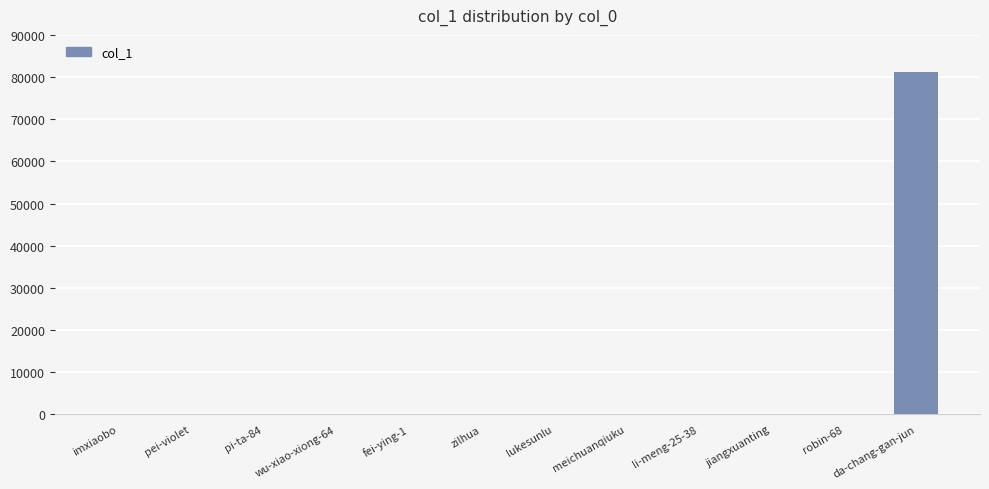

Between da-chang-gan-jun and pei-violet, which is larger?

da-chang-gan-jun